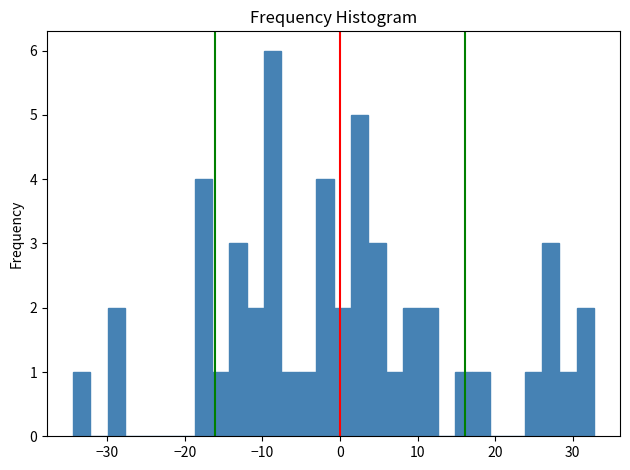

Read against the x-axis, roughly where is the centre of the tallest bar?

-9